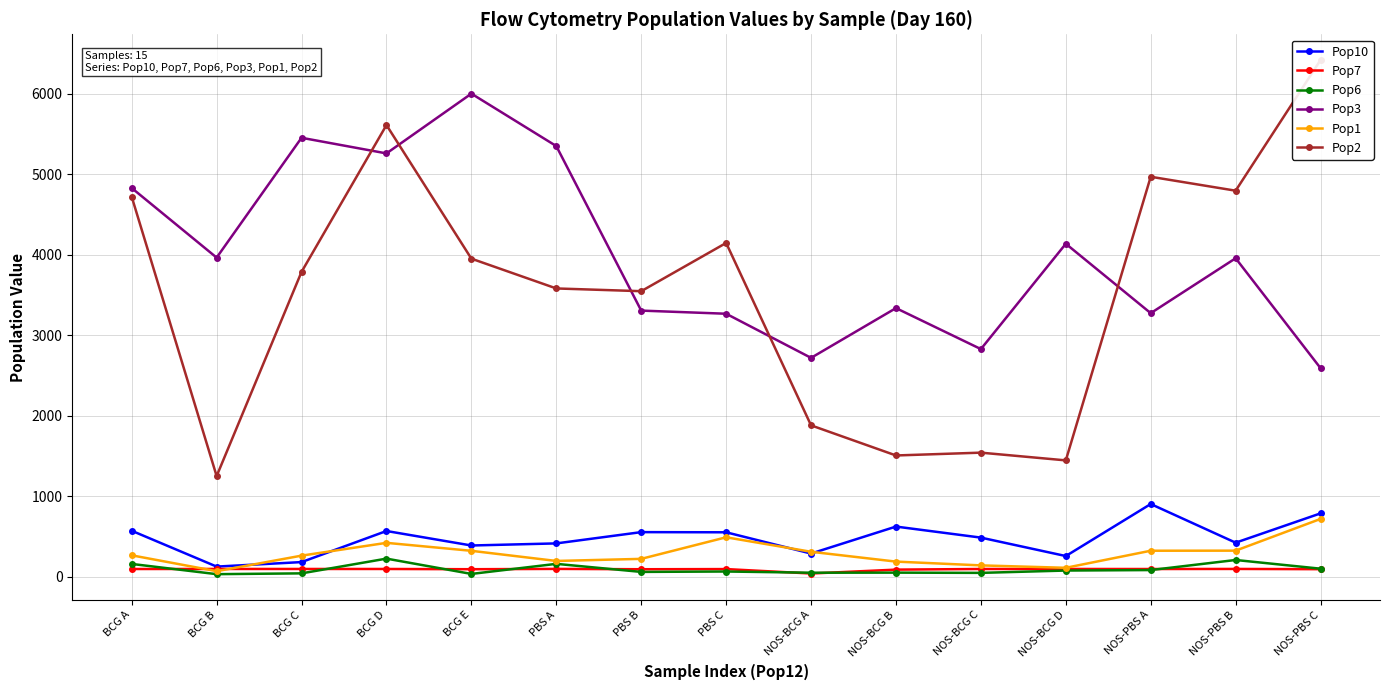

Which has a higher value, NOS-BCG B or PBS A?

NOS-BCG B